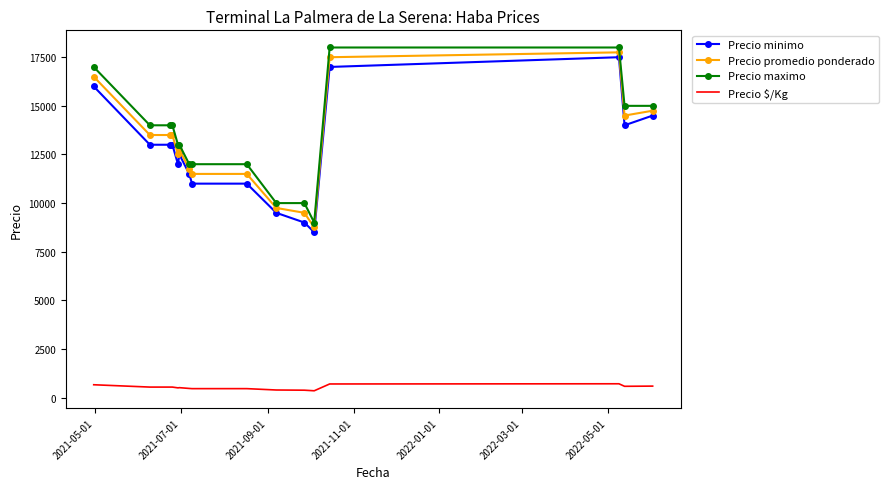

True or false: Precio maximo and Precio $/Kg intersect in this chart.

False